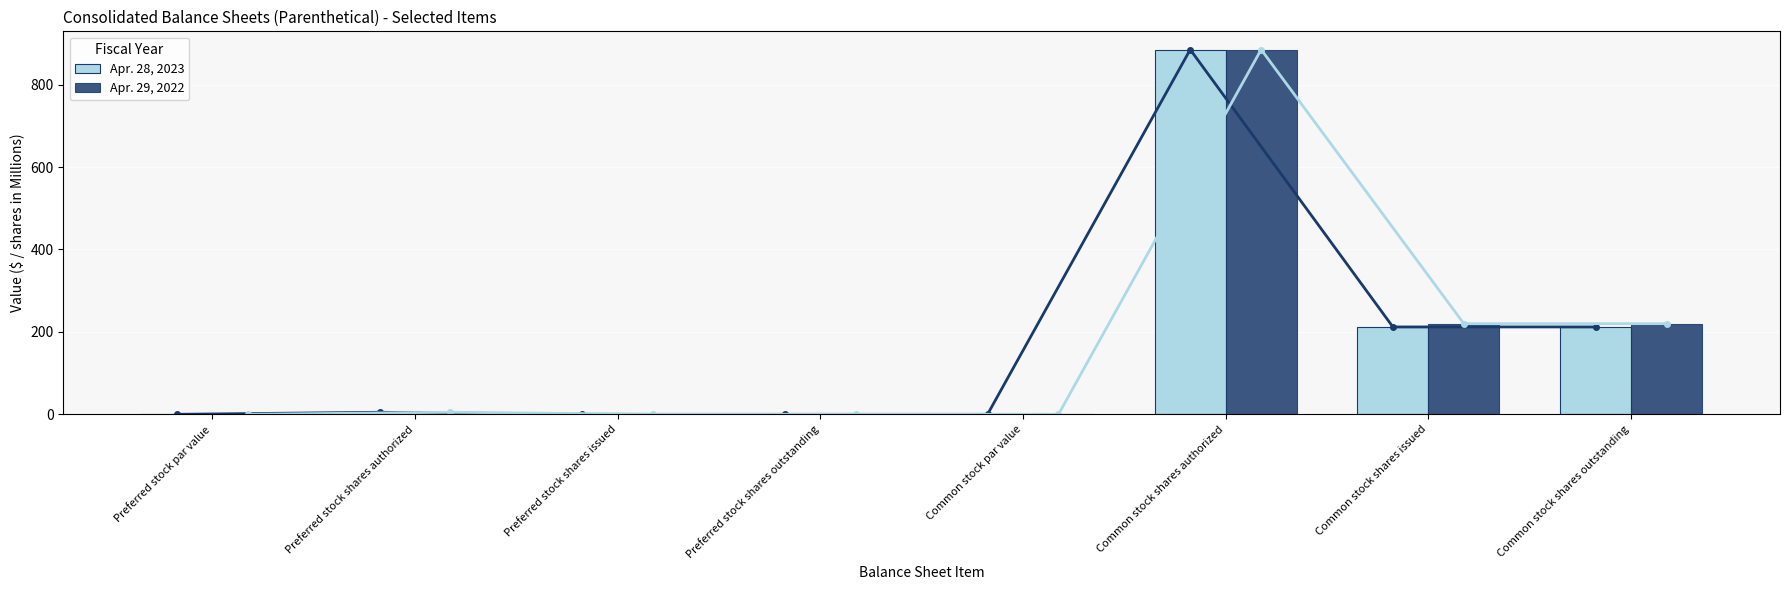

What is the difference between the maximum and second lowest values in the Apr. 29, 2022 series?

885.0